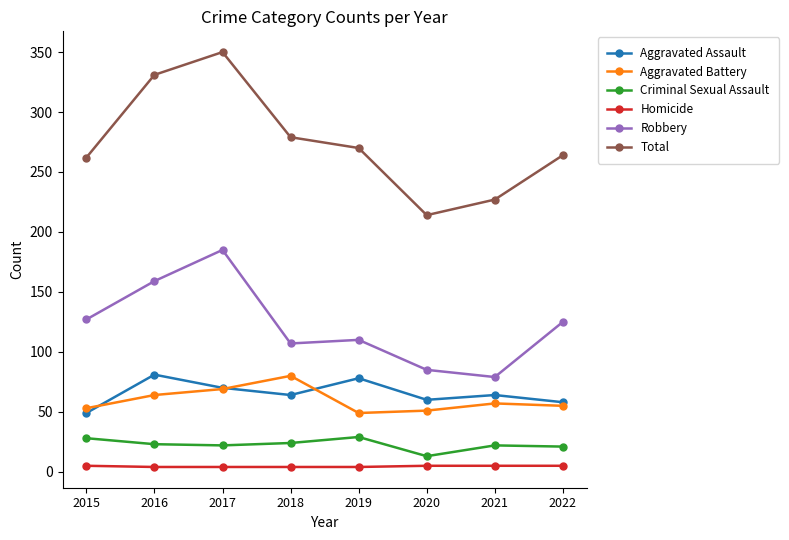

Where is the first local minimum for Total?

2020